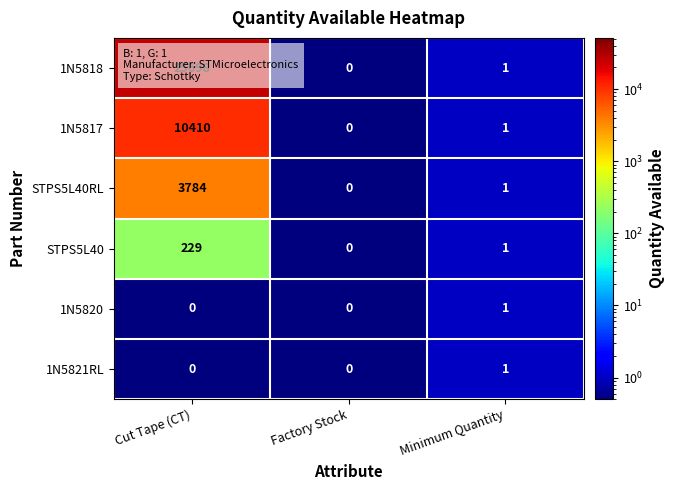

What is the greatest value displayed?

25698